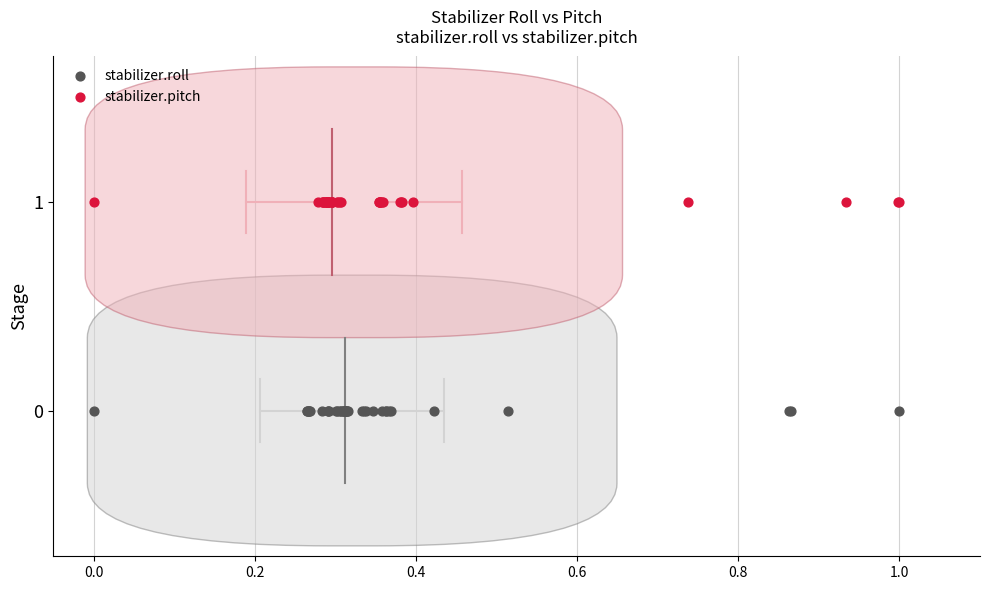

What are all the series names shown in the legend?

stabilizer.roll, stabilizer.pitch